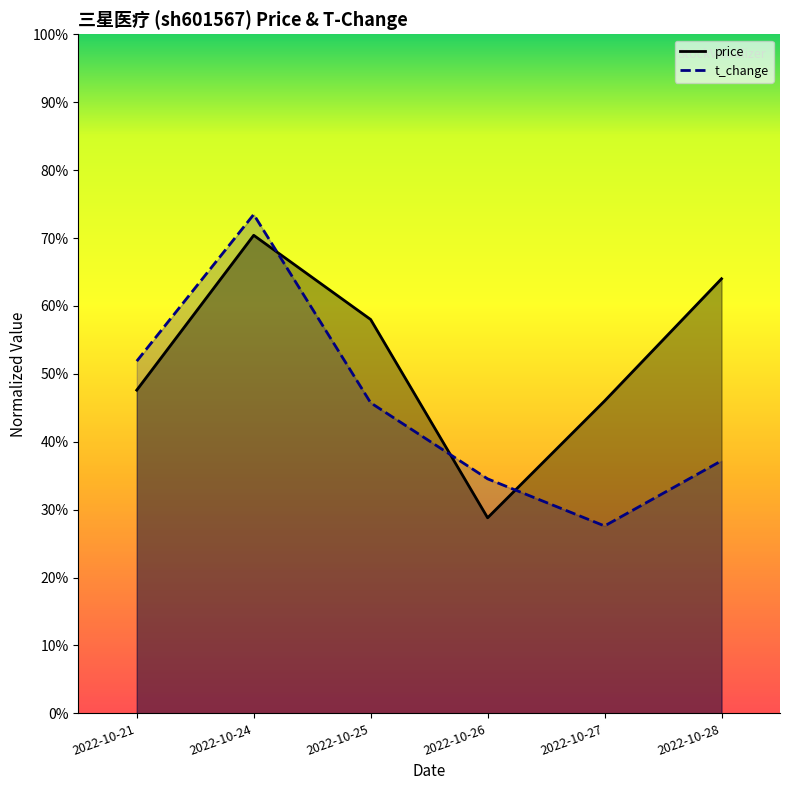

Reading left to right, what are all the values shown in this chart?

price: 2022-10-21=47.6	2022-10-24=70.4	2022-10-25=58.0	2022-10-26=28.8	2022-10-27=46.0	2022-10-28=64.0
t_change: 2022-10-21=51.9	2022-10-24=73.5	2022-10-25=45.7	2022-10-26=34.5	2022-10-27=27.6	2022-10-28=37.2